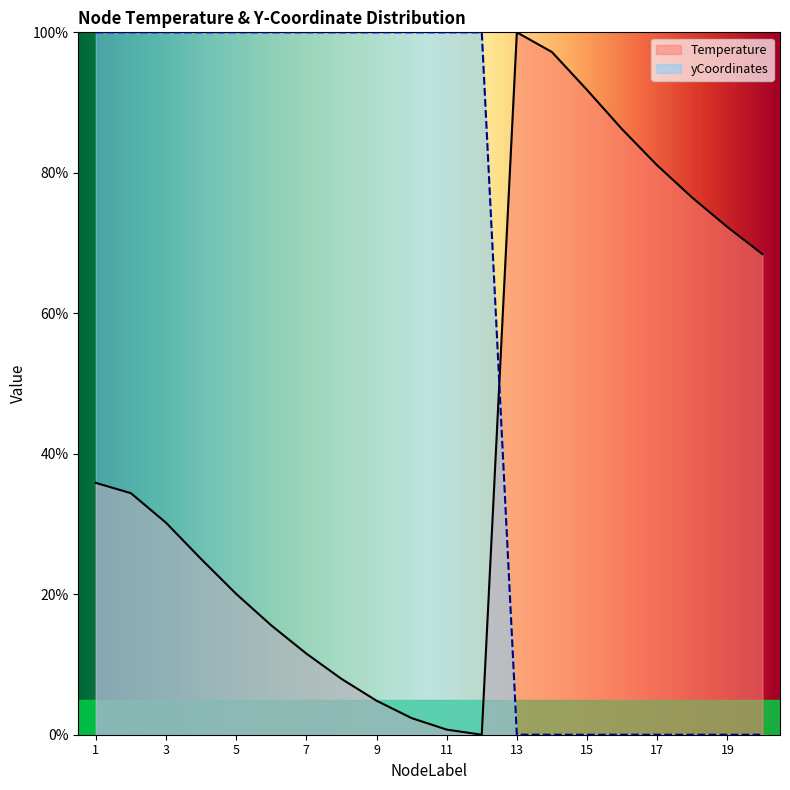

Which series has the largest Y range (max minus min)?

Temperature